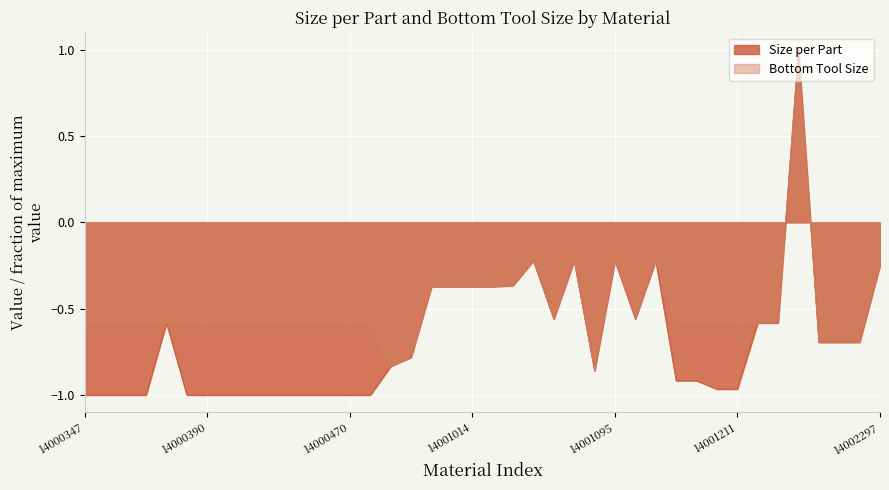

What is the sum of all Size per Part values?

-27.2